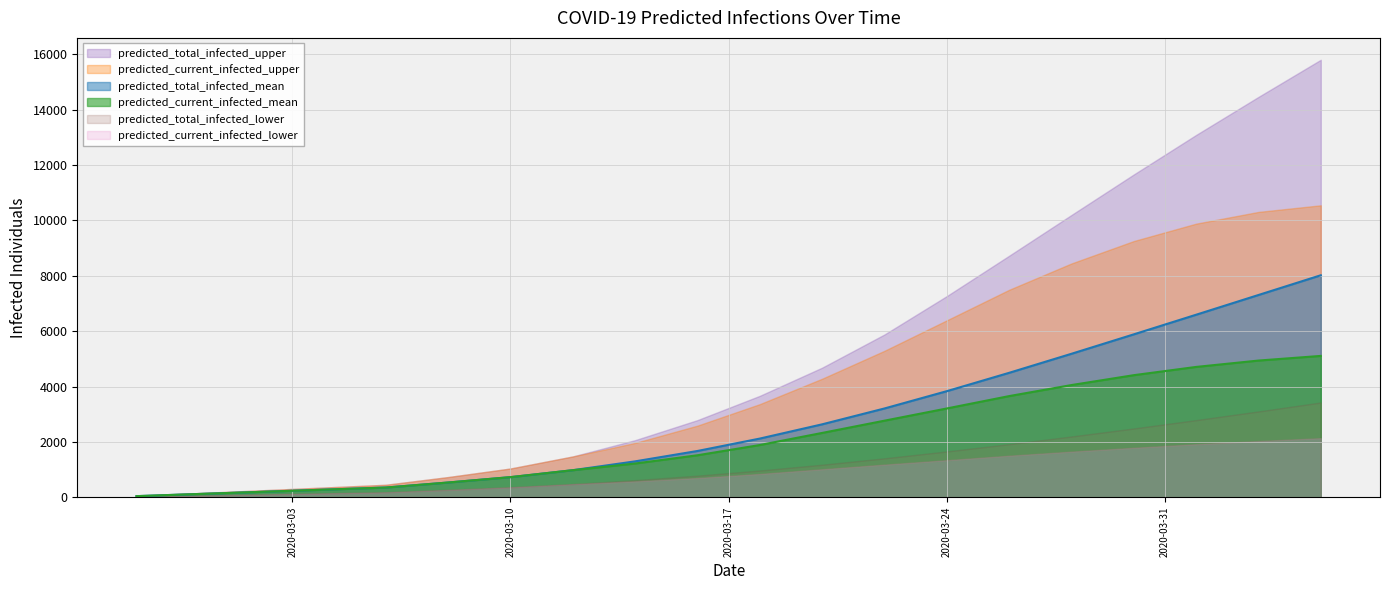

Reading left to right, list all the values displayed in this chart.

predicted_current_infected_mean: 39	117	194	272	350	532	726	977	1218	1516	1886	2323	2766	3207	3654	4053	4410	4708	4938	5106
predicted_current_infected_lower: 20	60	100	140	180	267	360	475	576	697	843	1013	1180	1340	1502	1649	1788	1917	2032	2136
predicted_current_infected_upper: 50	150	250	350	450	729	1038	1474	1963	2587	3364	4282	5291	6392	7495	8447	9257	9885	10309	10548
predicted_total_infected_mean: 39	117	194	272	350	532	726	977	1296	1671	2119	2634	3207	3832	4495	5183	5885	6594	7307	8020
predicted_total_infected_lower: 20	60	100	140	180	267	360	475	616	777	963	1173	1404	1653	1916	2193	2483	2785	3098	3422
predicted_total_infected_upper: 50	150	250	350	450	729	1038	1474	2063	2787	3664	4682	5881	7268	8726	10199	11663	13091	14465	15807